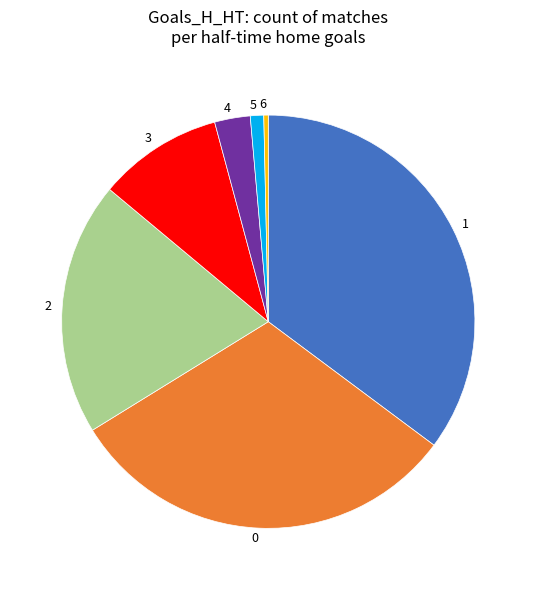

Count the number of slices in the pie.

7